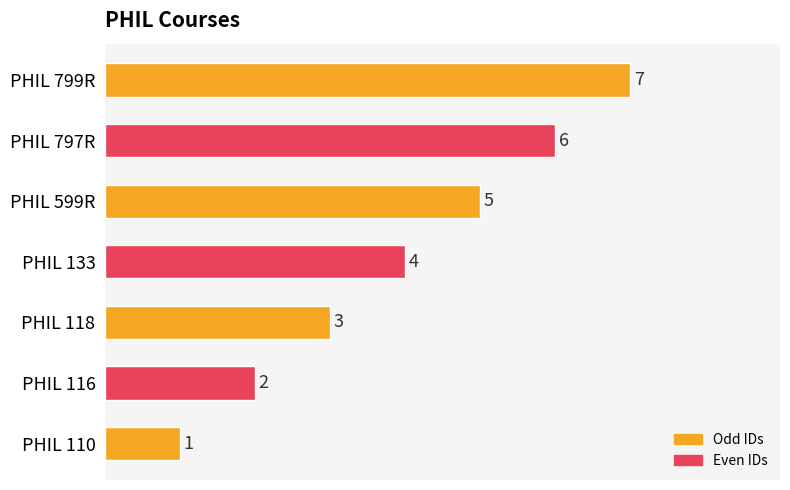

How many values are between 2 and 6?

5